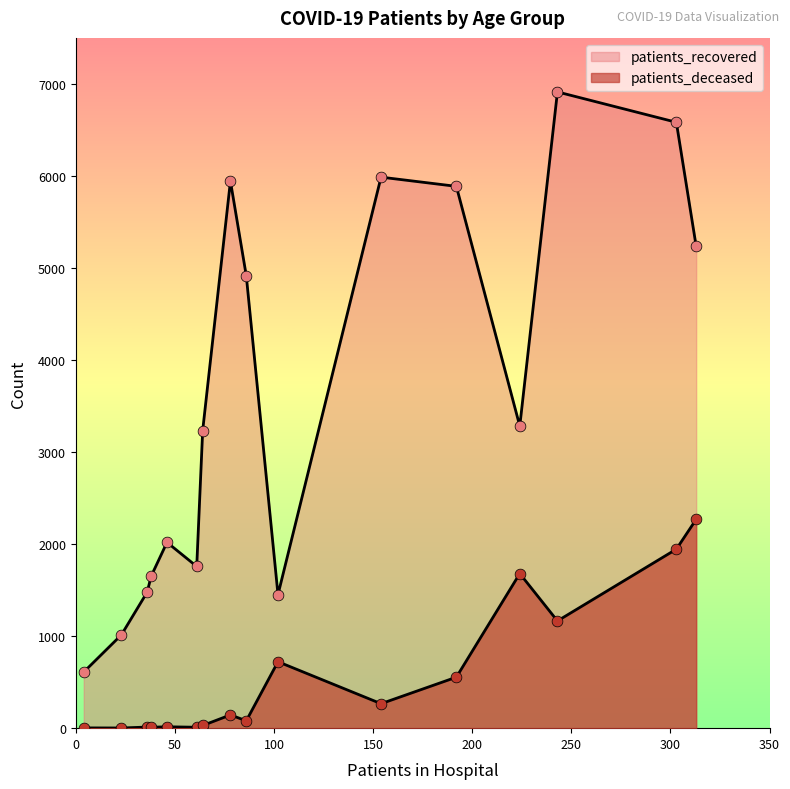

Which series has the largest total across all categories?

patients_recovered